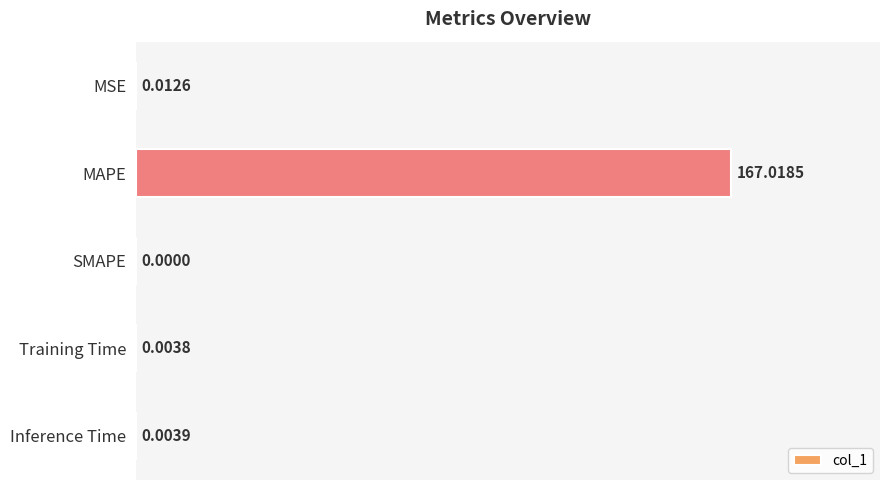

What is the change in value from MAPE to SMAPE?

-167.0